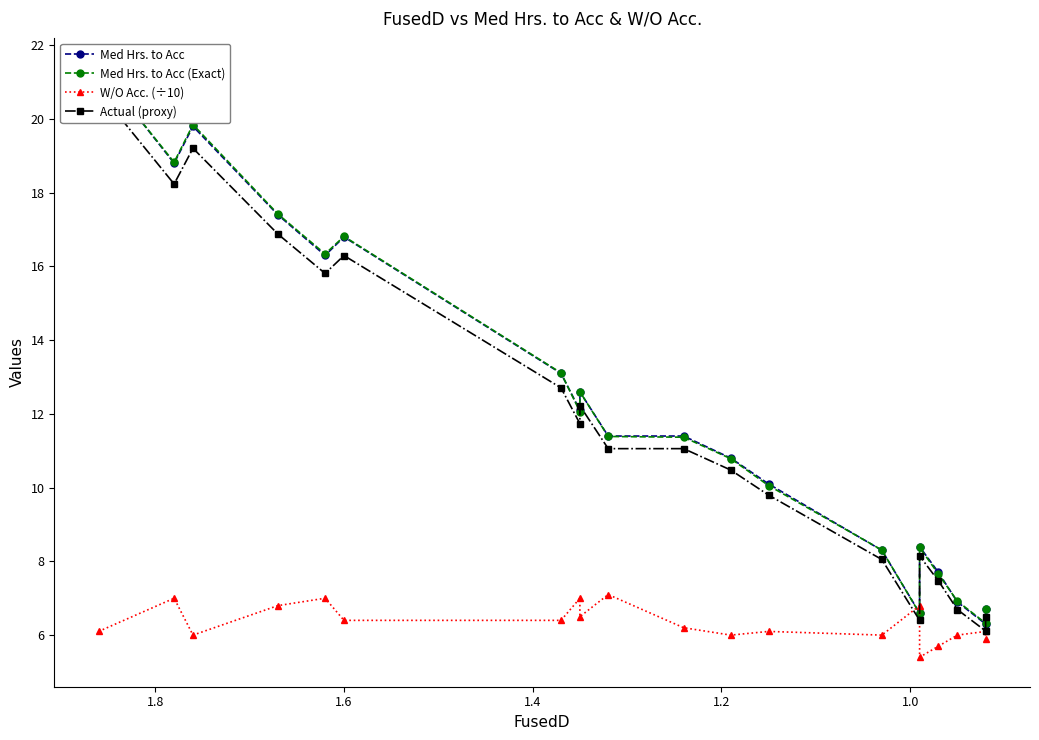

After their last crossing, which series has the higher values: Med Hrs. to Acc (Exact) or Med Hrs. to Acc?

Med Hrs. to Acc (Exact)